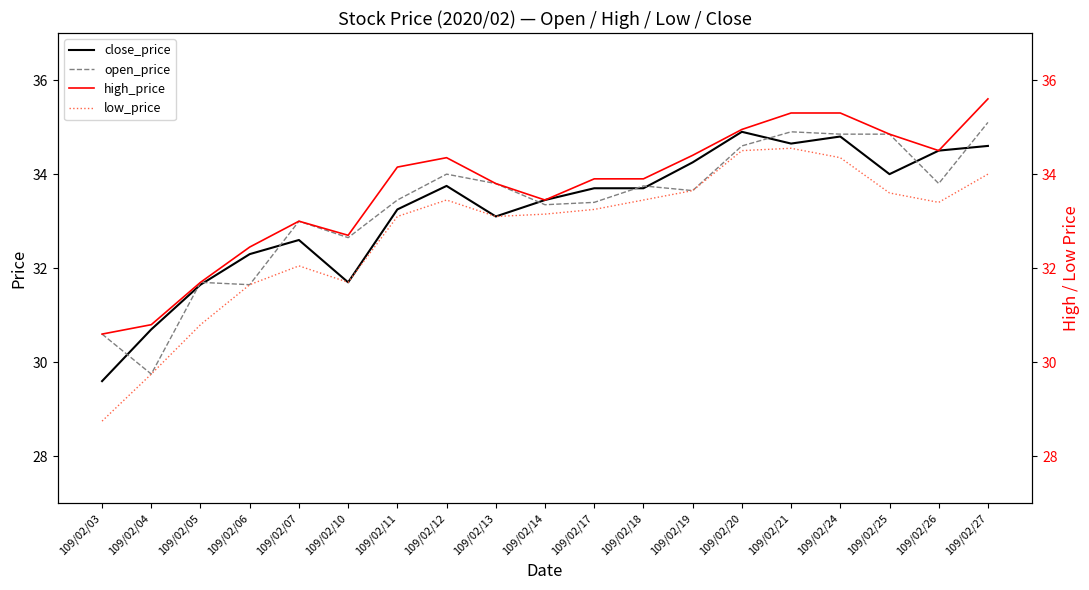

The close_price series shows 33.1 at 109/02/13. True or false?

True